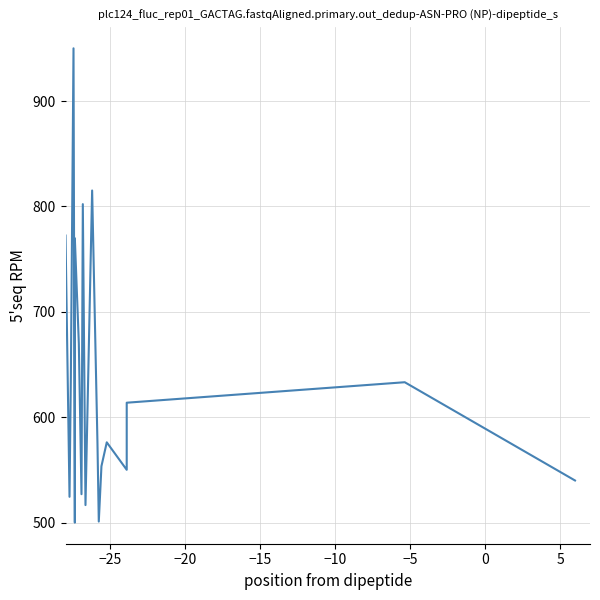

Is this an area chart (filled region under the line)?

No